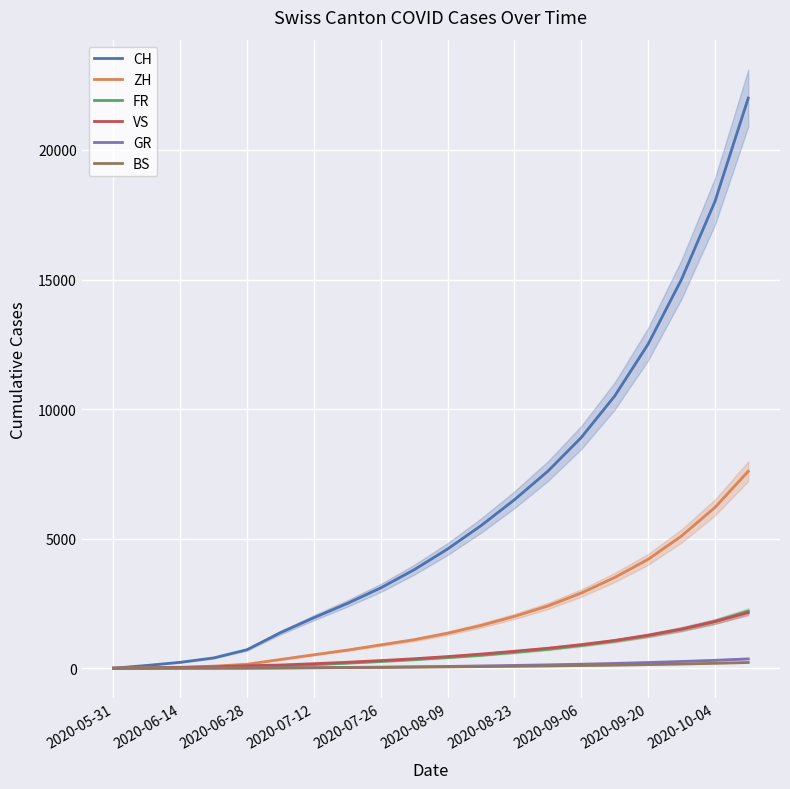

How many positive values does the GR series have?

19